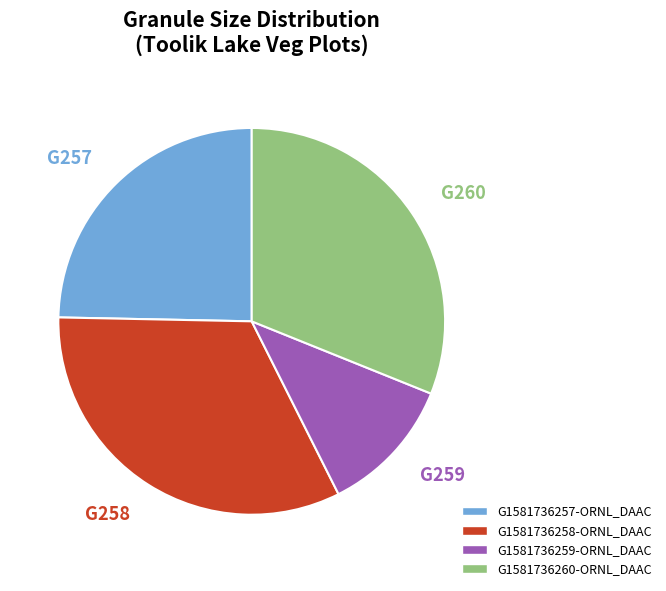

Is there any slice that represents more than half of the pie?

No